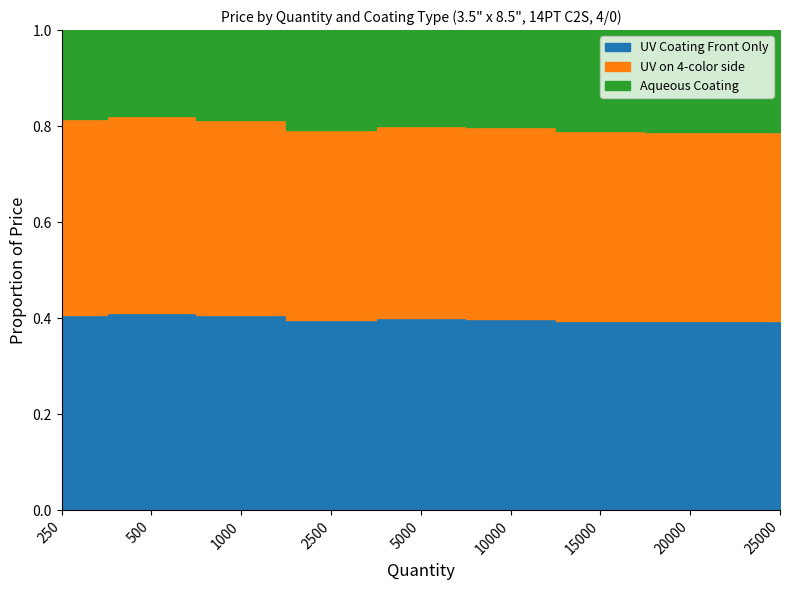

What are all the series names shown in the legend?

UV Coating Front Only, UV on 4-color side, Aqueous Coating